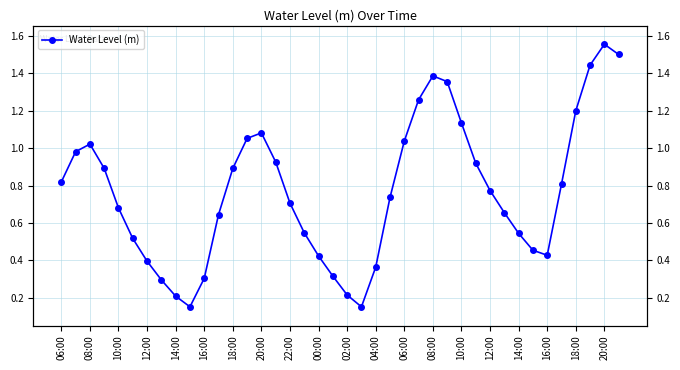

The chart shows a value of 0.9 at 29. True or false?

True